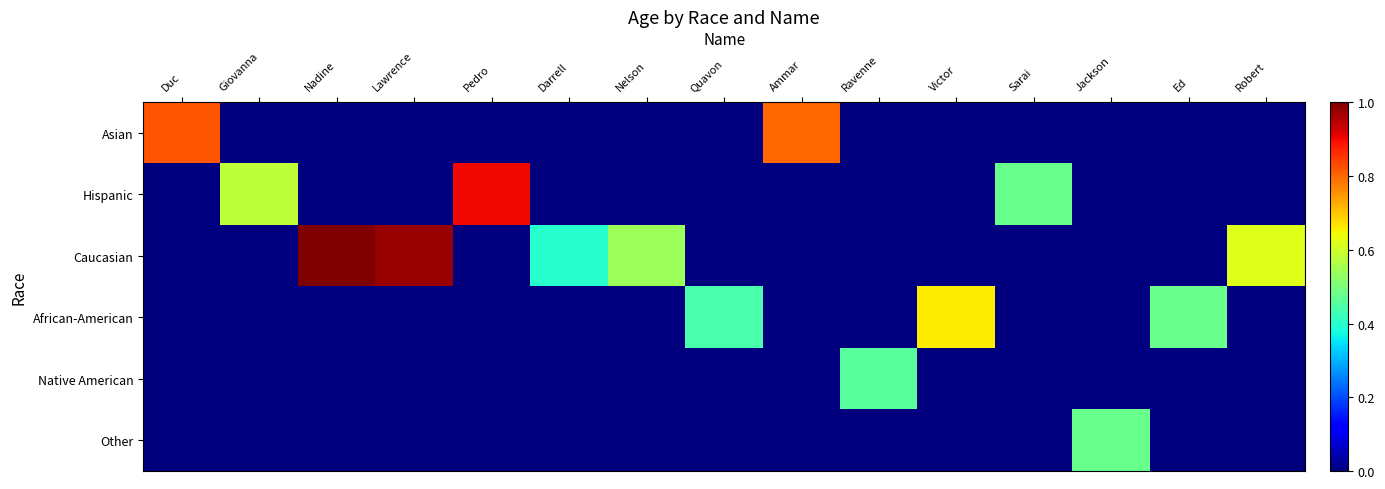

Which has a higher value, Victor or Ammar?

Ammar